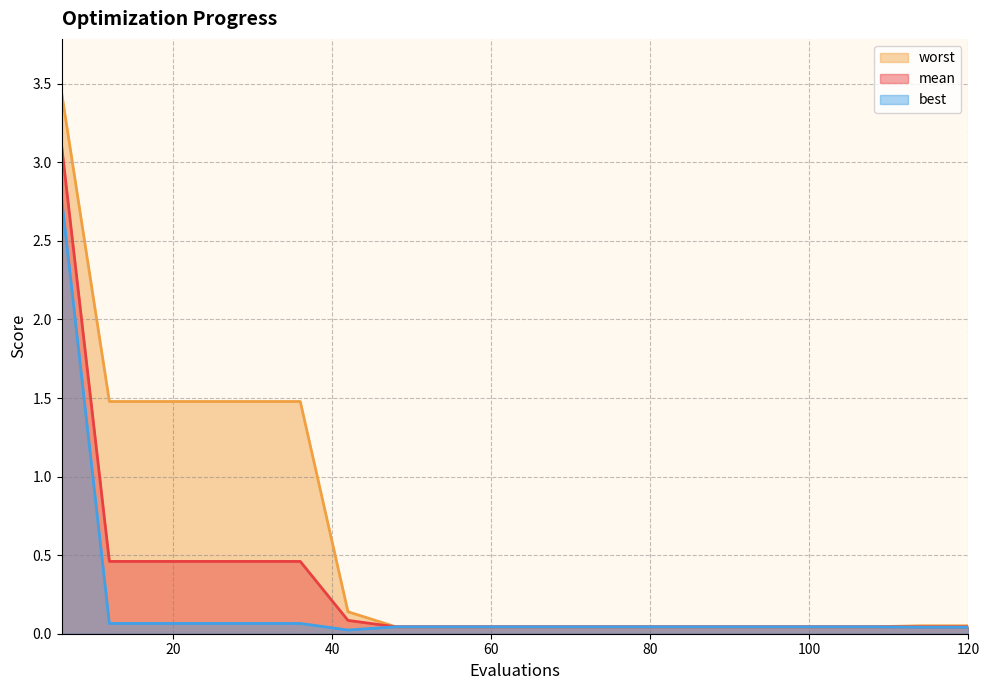

True or false: best and worst intersect in this chart.

False